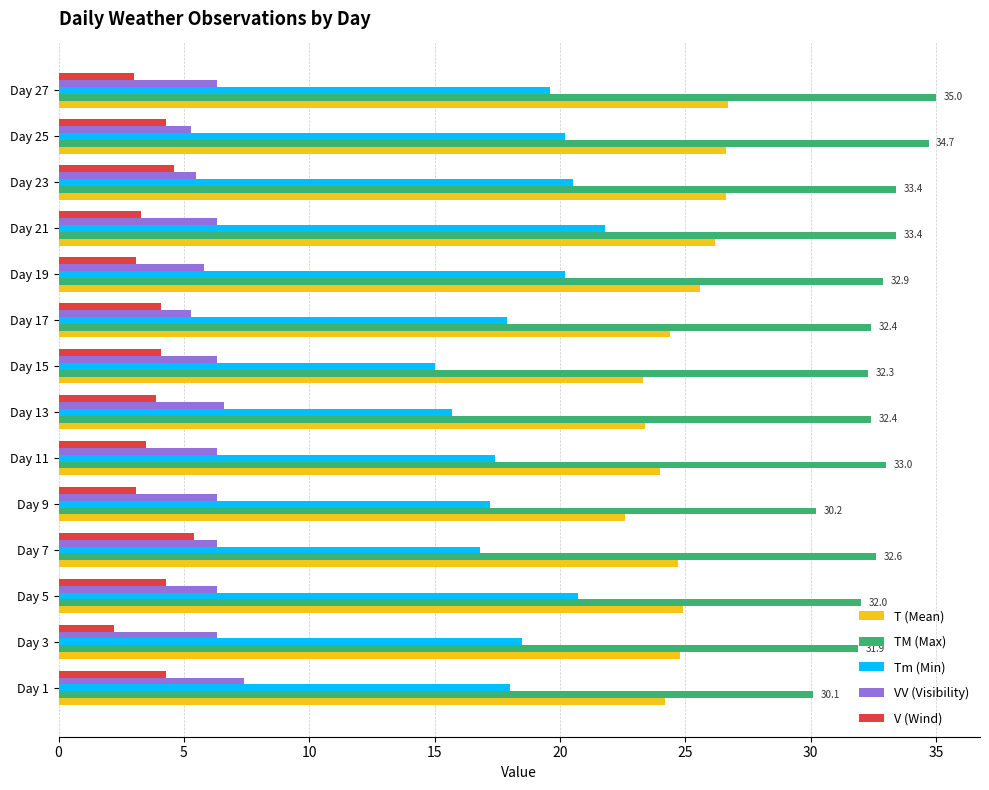

What are all the series names shown in the legend?

T (Mean), TM (Max), Tm (Min), VV (Visibility), V (Wind)